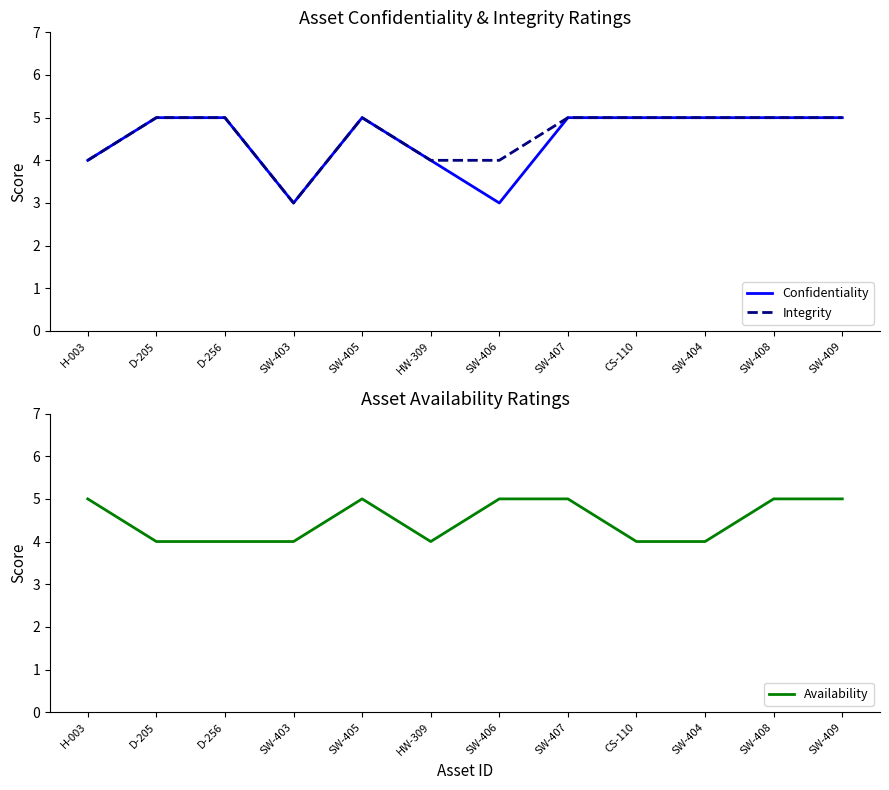

What are all the series names shown in the legend?

Confidentiality, Integrity, Availability